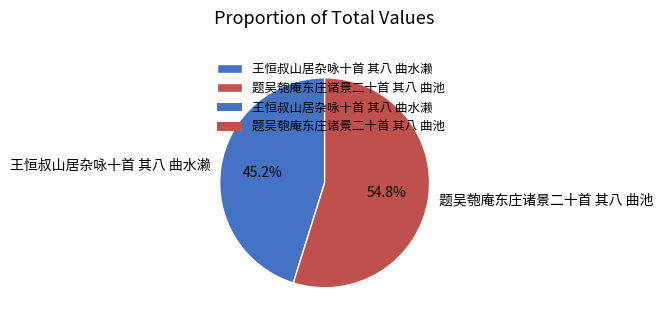

The 题吴匏庵东庄诸景二十首 其八 曲池 slice represents 67% of the pie. True or false?

False